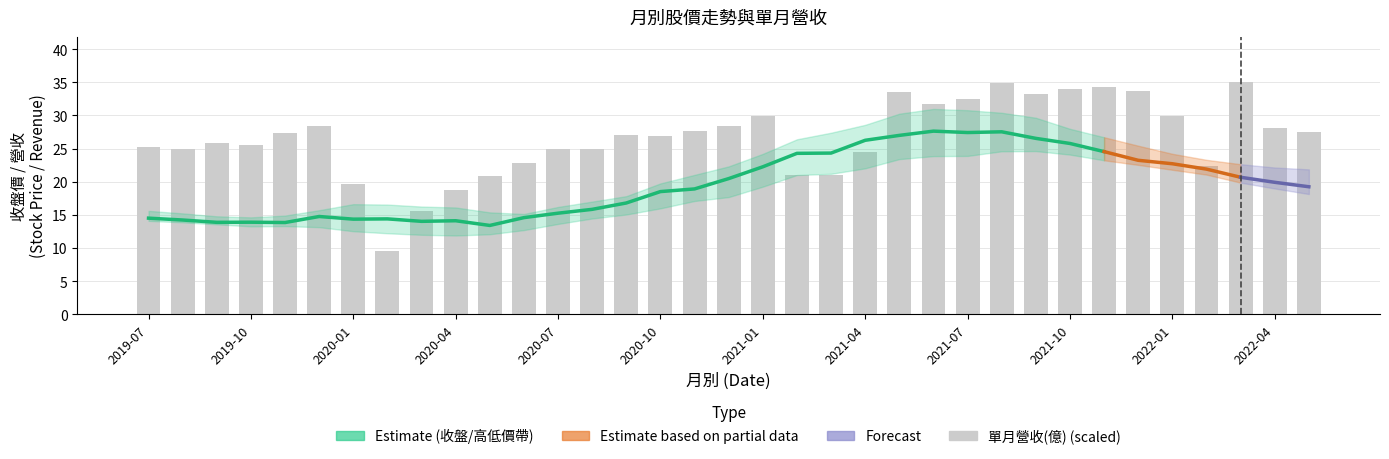

What is the approximate value of 單月營收(億) at 2020-10?

41.8